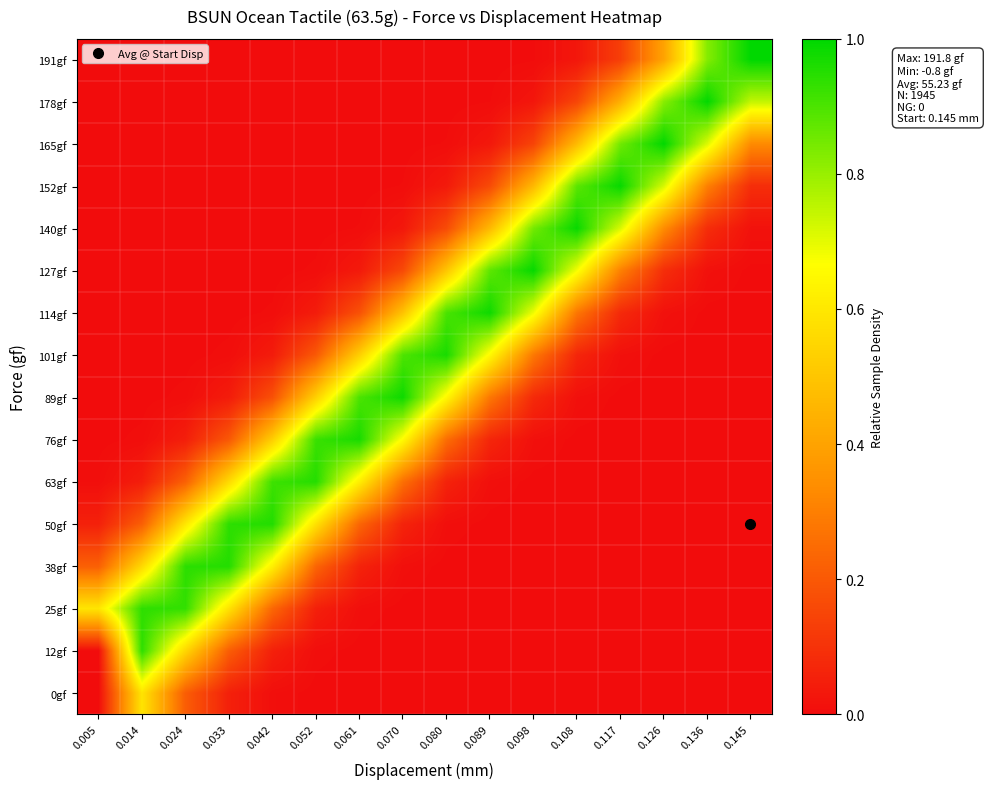

Reading left to right, list all the values displayed in this chart.

0gf: 0.005=0.0	0.014=0.6	0.024=0.2	0.033=0.1	0.042=0.0	0.052=0.0	0.061=0.0	0.070=0.0	0.080=0.0	0.089=0.0	0.098=0.0	0.108=0.0	0.117=0.0	0.126=0.0	0.136=0.0	0.145=0.0
12gf: 0.005=0.0	0.014=0.9	0.024=0.5	0.033=0.2	0.042=0.1	0.052=0.0	0.061=0.0	0.070=0.0	0.080=0.0	0.089=0.0	0.098=0.0	0.108=0.0	0.117=0.0	0.126=0.0	0.136=0.0	0.145=0.0
25gf: 0.005=0.6	0.014=0.9	0.024=0.9	0.033=0.6	0.042=0.2	0.052=0.1	0.061=0.0	0.070=0.0	0.080=0.0	0.089=0.0	0.098=0.0	0.108=0.0	0.117=0.0	0.126=0.0	0.136=0.0	0.145=0.0
38gf: 0.005=0.2	0.014=0.6	0.024=0.9	0.033=1.0	0.042=0.6	0.052=0.2	0.061=0.1	0.070=0.0	0.080=0.0	0.089=0.0	0.098=0.0	0.108=0.0	0.117=0.0	0.126=0.0	0.136=0.0	0.145=0.0
50gf: 0.005=0.1	0.014=0.2	0.024=0.6	0.033=0.9	0.042=1.0	0.052=0.6	0.061=0.2	0.070=0.1	0.080=0.0	0.089=0.0	0.098=0.0	0.108=0.0	0.117=0.0	0.126=0.0	0.136=0.0	0.145=0.0
63gf: 0.005=0.0	0.014=0.0	0.024=0.2	0.033=0.6	0.042=0.9	0.052=1.0	0.061=0.6	0.070=0.3	0.080=0.1	0.089=0.0	0.098=0.0	0.108=0.0	0.117=0.0	0.126=0.0	0.136=0.0	0.145=0.0
76gf: 0.005=0.0	0.014=0.0	0.024=0.0	0.033=0.2	0.042=0.5	0.052=0.9	0.061=1.0	0.070=0.7	0.080=0.3	0.089=0.1	0.098=0.0	0.108=0.0	0.117=0.0	0.126=0.0	0.136=0.0	0.145=0.0
89gf: 0.005=0.0	0.014=0.0	0.024=0.0	0.033=0.0	0.042=0.2	0.052=0.5	0.061=0.9	0.070=1.0	0.080=0.6	0.089=0.3	0.098=0.1	0.108=0.0	0.117=0.0	0.126=0.0	0.136=0.0	0.145=0.0
101gf: 0.005=0.0	0.014=0.0	0.024=0.0	0.033=0.0	0.042=0.0	0.052=0.2	0.061=0.5	0.070=0.9	0.080=1.0	0.089=0.7	0.098=0.3	0.108=0.1	0.117=0.0	0.126=0.0	0.136=0.0	0.145=0.0
114gf: 0.005=0.0	0.014=0.0	0.024=0.0	0.033=0.0	0.042=0.0	0.052=0.0	0.061=0.2	0.070=0.5	0.080=0.9	0.089=1.0	0.098=0.7	0.108=0.3	0.117=0.1	0.126=0.0	0.136=0.0	0.145=0.0
127gf: 0.005=0.0	0.014=0.0	0.024=0.0	0.033=0.0	0.042=0.0	0.052=0.0	0.061=0.0	0.070=0.2	0.080=0.5	0.089=0.9	0.098=1.0	0.108=0.7	0.117=0.3	0.126=0.1	0.136=0.0	0.145=0.0
140gf: 0.005=0.0	0.014=0.0	0.024=0.0	0.033=0.0	0.042=0.0	0.052=0.0	0.061=0.0	0.070=0.0	0.080=0.2	0.089=0.5	0.098=0.8	0.108=1.0	0.117=0.7	0.126=0.3	0.136=0.1	0.145=0.0
152gf: 0.005=0.0	0.014=0.0	0.024=0.0	0.033=0.0	0.042=0.0	0.052=0.0	0.061=0.0	0.070=0.0	0.080=0.0	0.089=0.2	0.098=0.5	0.108=0.9	0.117=1.0	0.126=0.7	0.136=0.3	0.145=0.1
165gf: 0.005=0.0	0.014=0.0	0.024=0.0	0.033=0.0	0.042=0.0	0.052=0.0	0.061=0.0	0.070=0.0	0.080=0.0	0.089=0.0	0.098=0.1	0.108=0.5	0.117=0.9	0.126=1.0	0.136=0.7	0.145=0.3
178gf: 0.005=0.0	0.014=0.0	0.024=0.0	0.033=0.0	0.042=0.0	0.052=0.0	0.061=0.0	0.070=0.0	0.080=0.0	0.089=0.0	0.098=0.0	0.108=0.1	0.117=0.4	0.126=0.8	0.136=1.0	0.145=0.7
191gf: 0.005=0.0	0.014=0.0	0.024=0.0	0.033=0.0	0.042=0.0	0.052=0.0	0.061=0.0	0.070=0.0	0.080=0.0	0.089=0.0	0.098=0.0	0.108=0.0	0.117=0.1	0.126=0.4	0.136=0.8	0.145=1.0